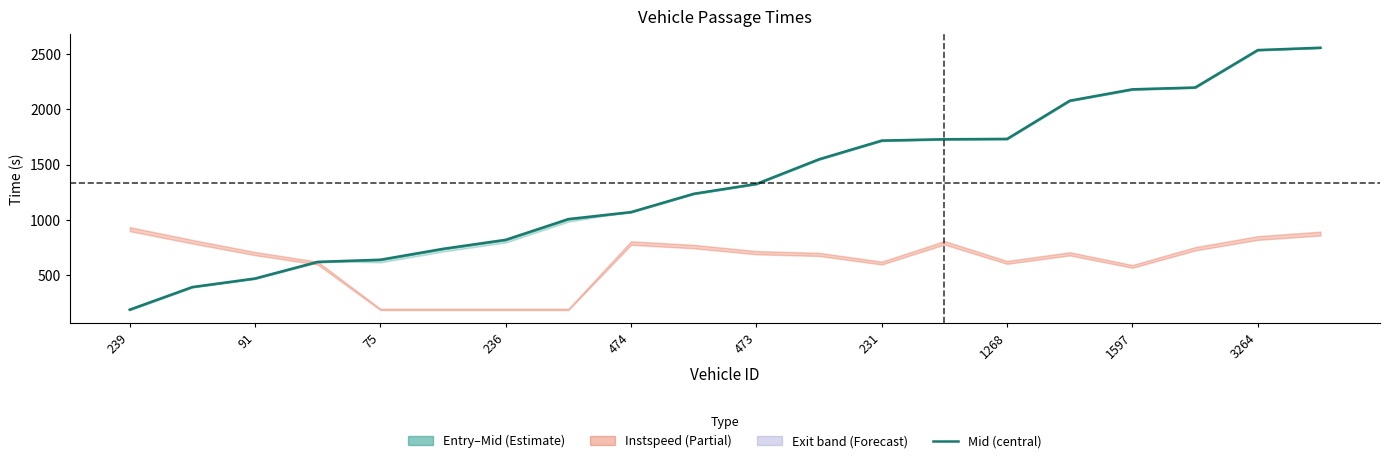

At which category does the chart reach its peak across all series?

19